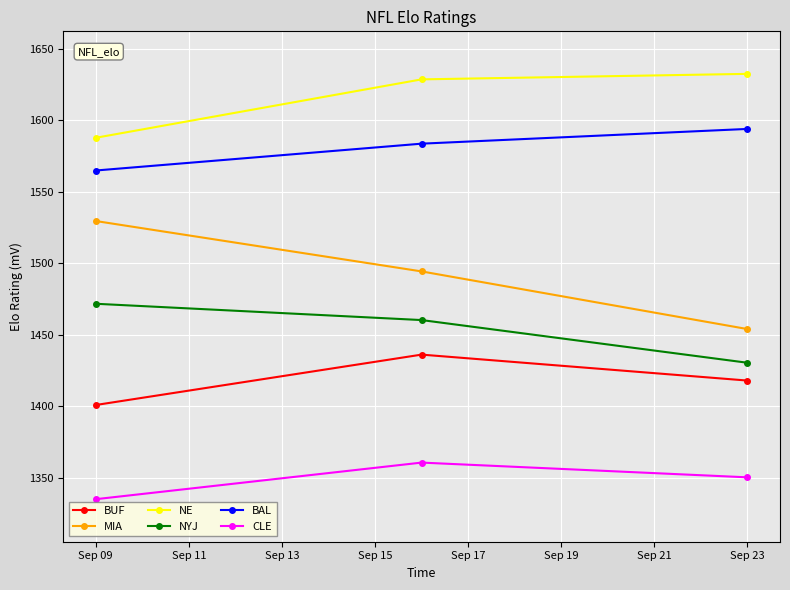

What are all the series names shown in the legend?

BUF, MIA, NE, NYJ, BAL, CLE